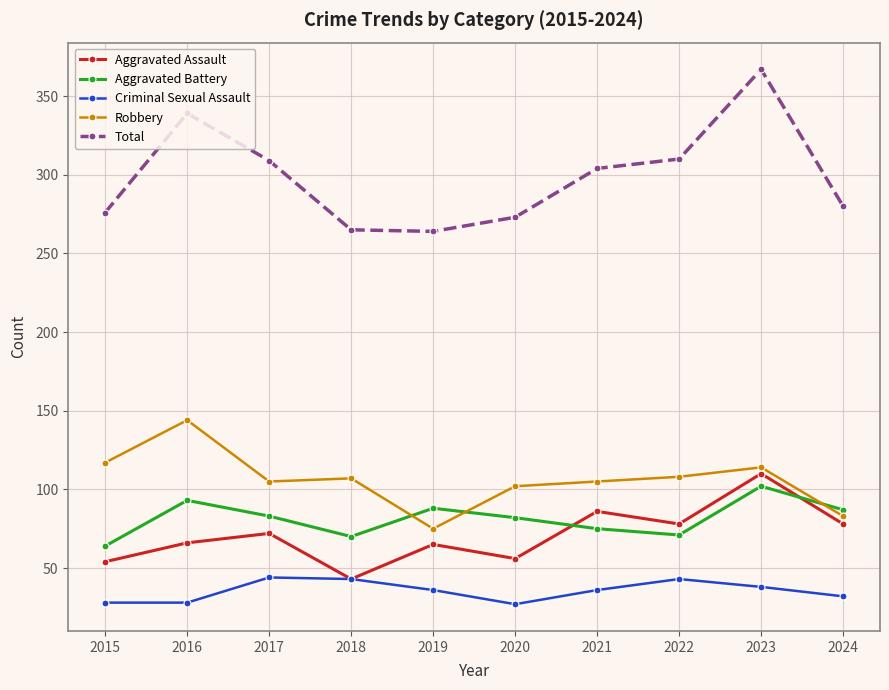

Which series changed the most between 2019 and 2020?

Robbery